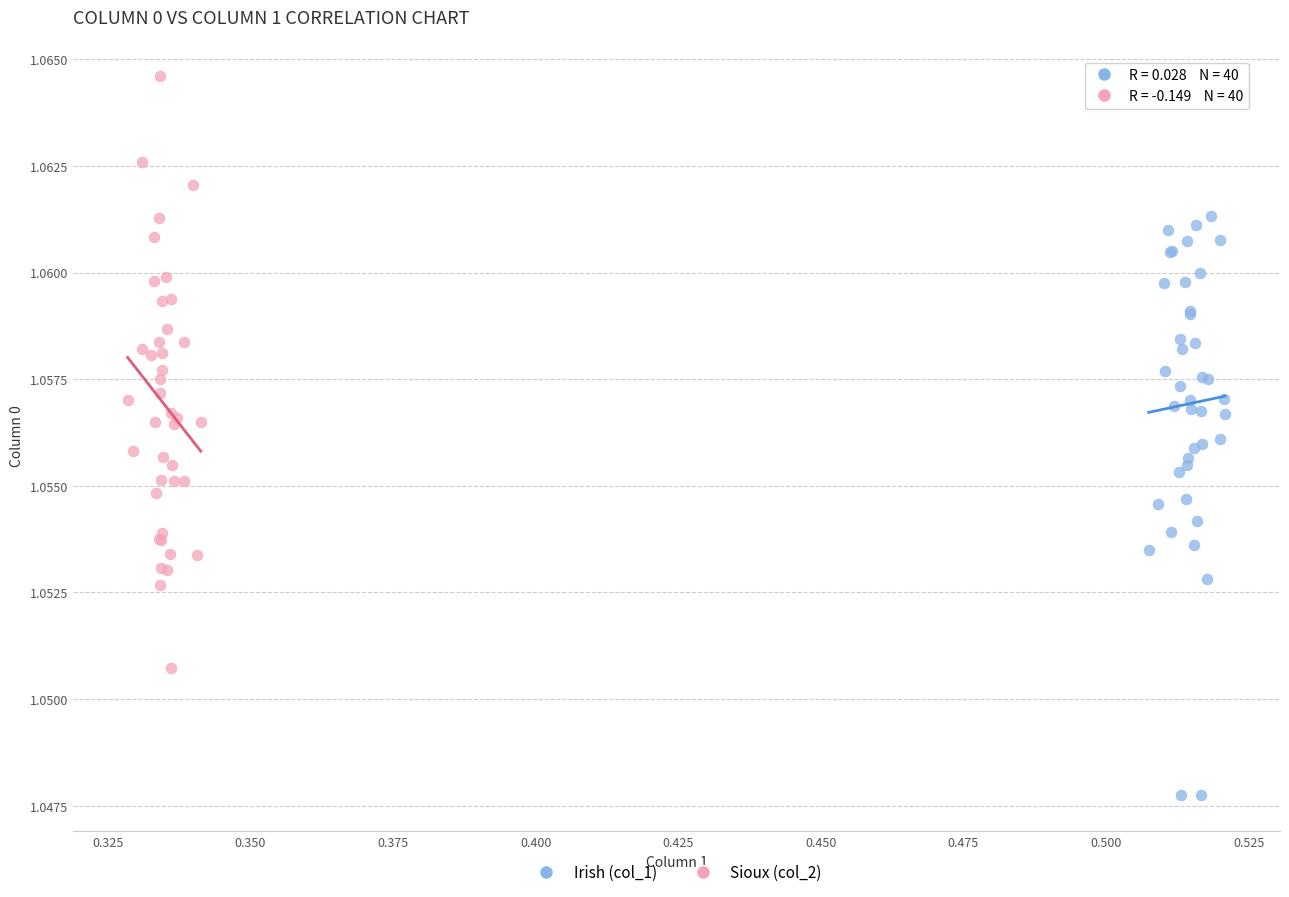

Which series contains the lowest Y value?

Irish (col_1)